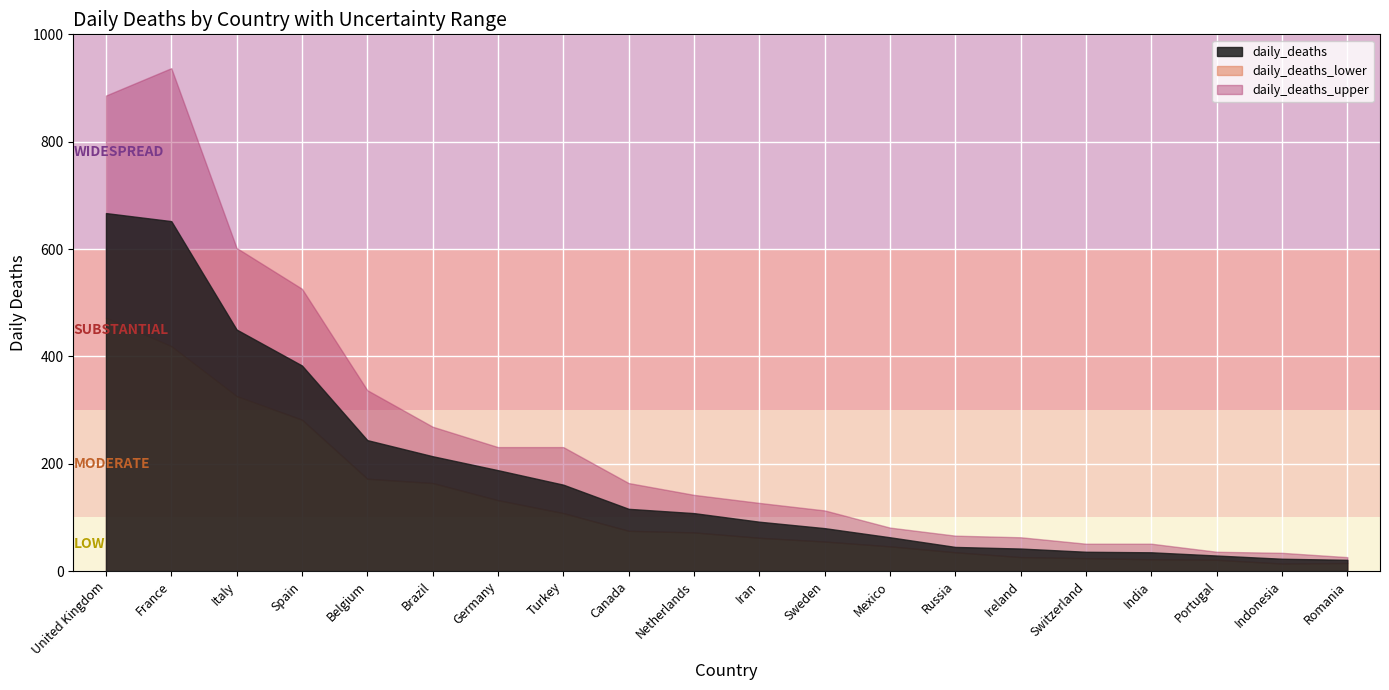

What is the maximum value for daily_deaths?

667